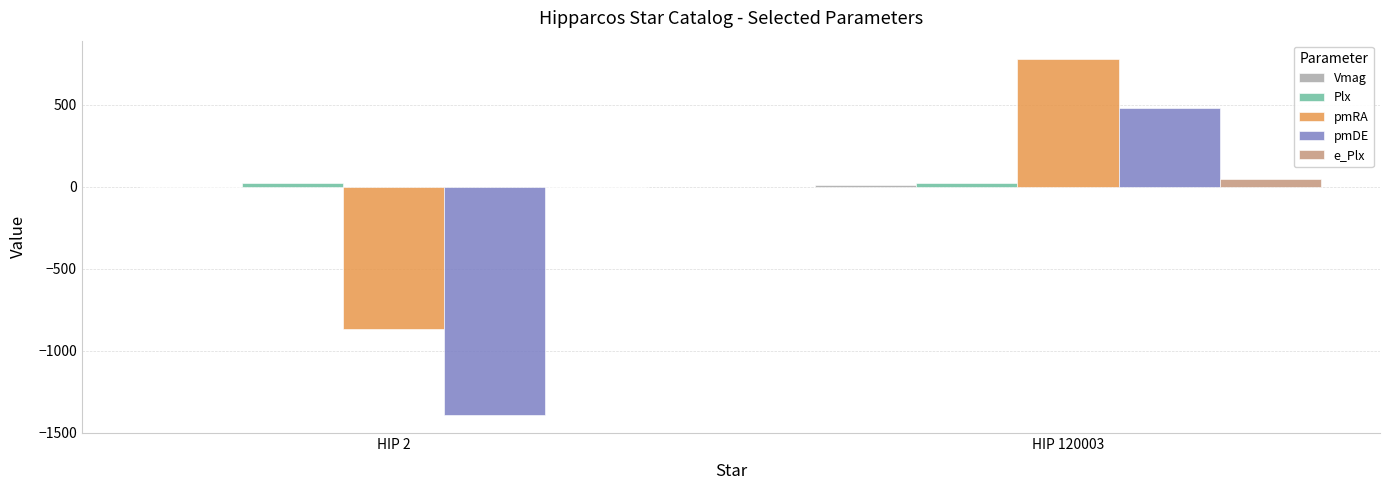

The value of pmDE at HIP 2 is -1392.3. True or false?

True